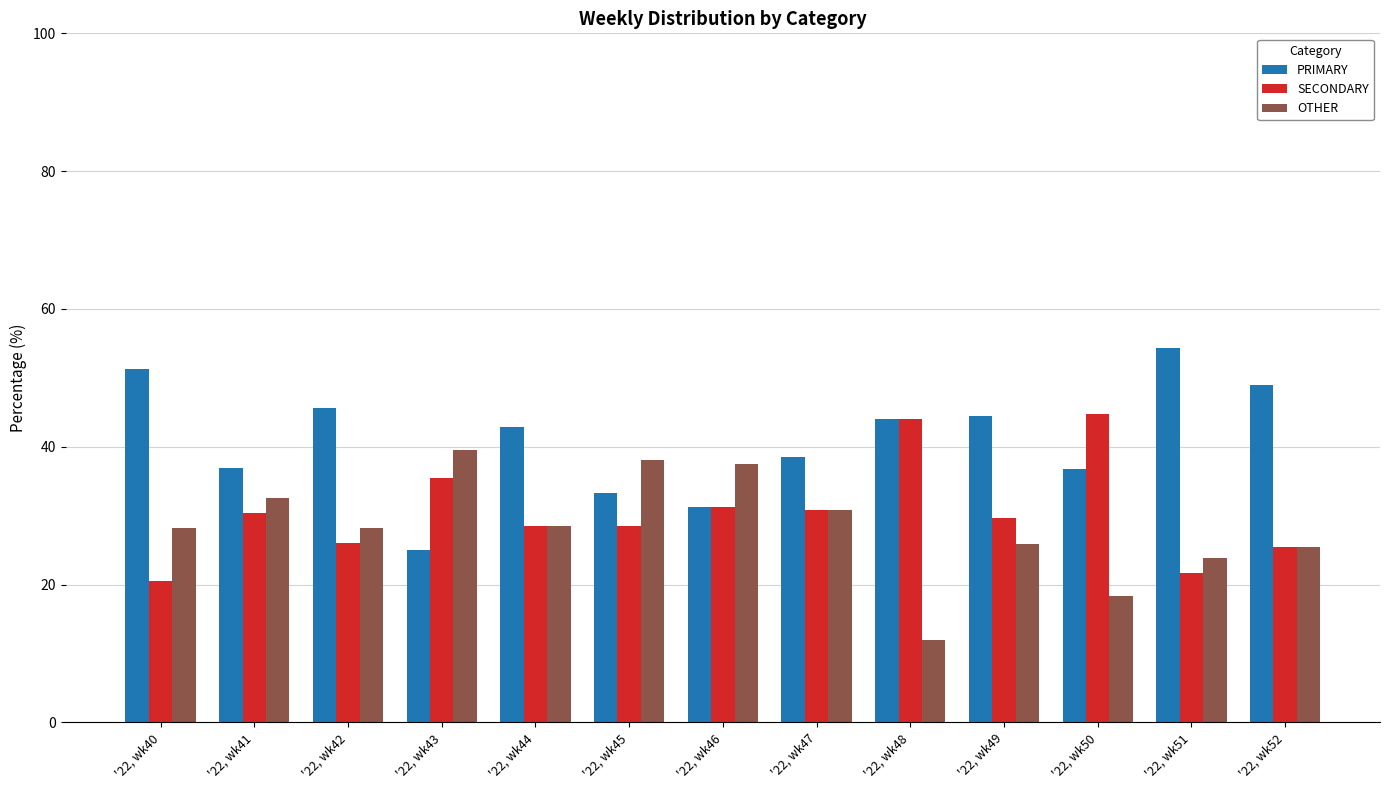

What are all the series names shown in the legend?

PRIMARY, SECONDARY, OTHER